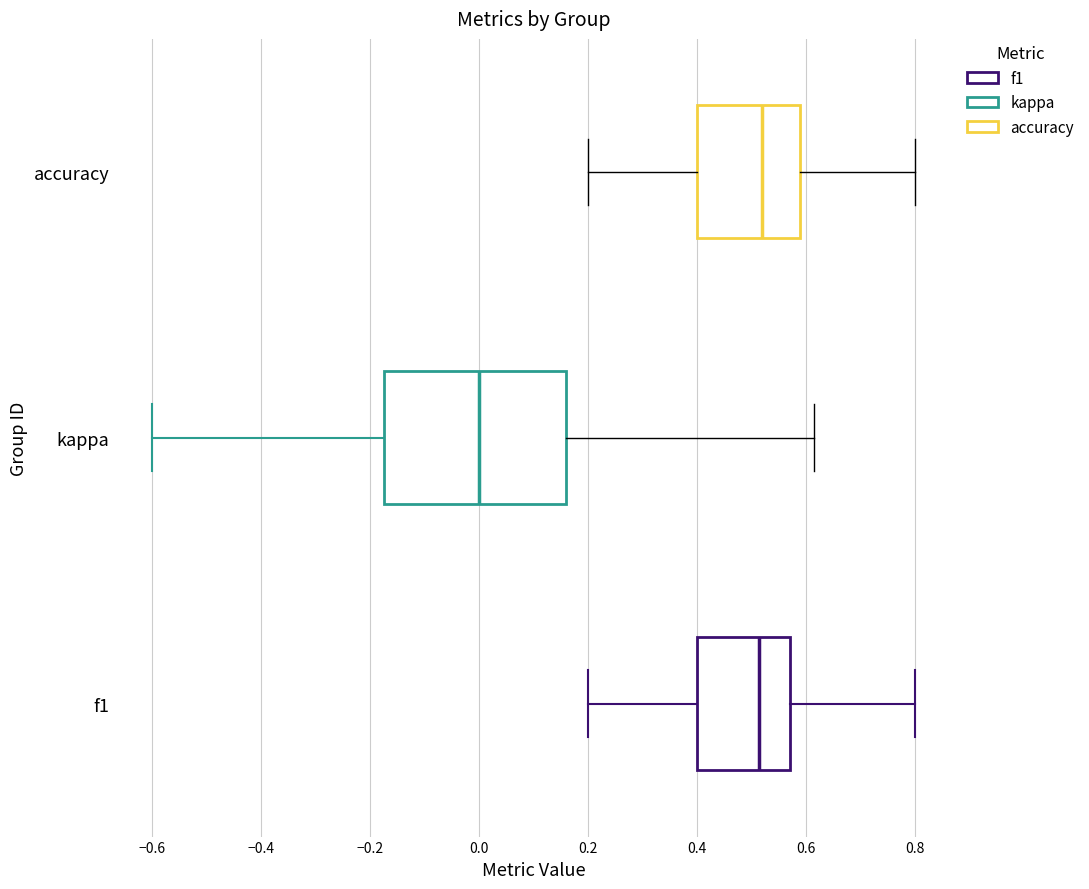

Reading bottom to top, read every box against the x-axis: the position of its median line, the range the box covers, and the ends of its whiskers. The values are not printed on the chart, so give them approximately, as read against the axis.

f1: median 0.52, box 0.40 to 0.58, whiskers 0.20 to 0.80
kappa: median 0.00, box -0.18 to 0.16, whiskers -0.60 to 0.62
accuracy: median 0.52, box 0.40 to 0.58, whiskers 0.20 to 0.80